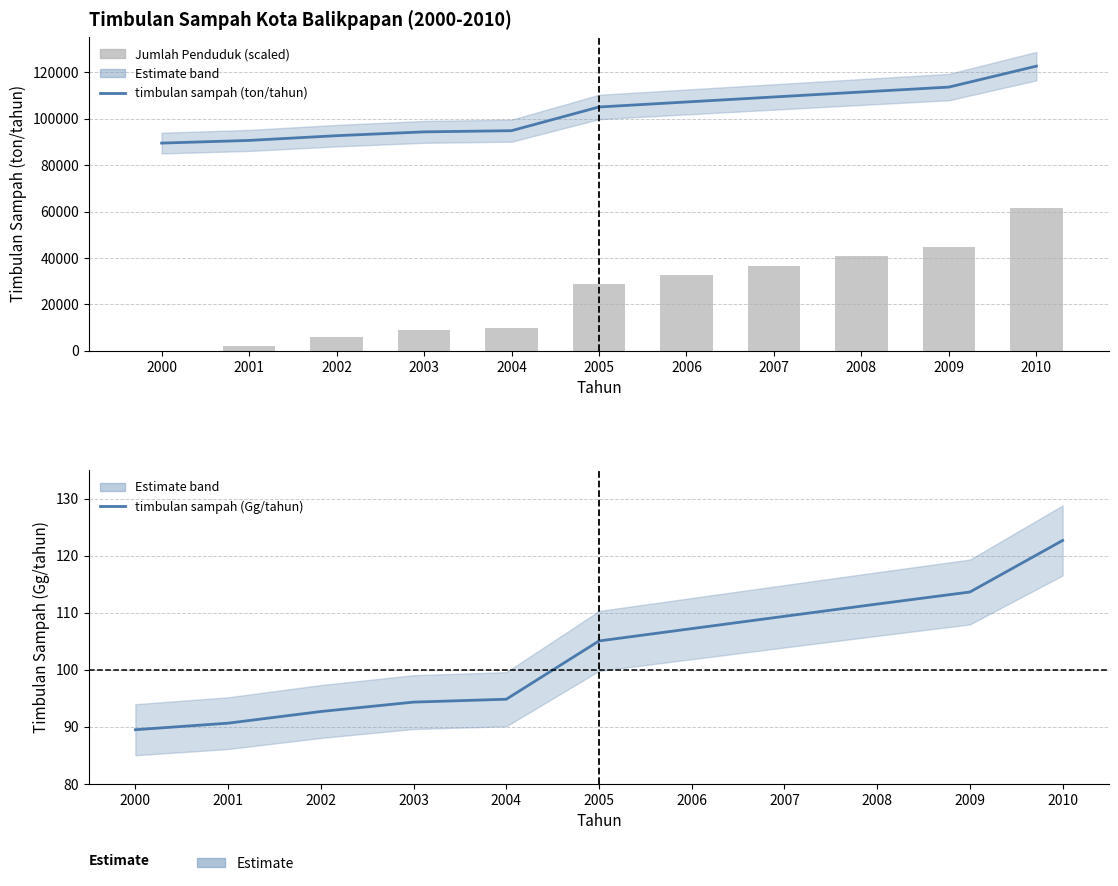

At 2008, list the series in order from largest to smallest.

timbulan sampah (ton/tahun), Jumlah Penduduk (scaled), timbulan sampah (Gg/tahun)